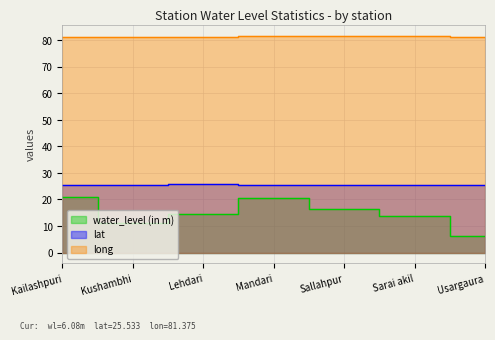

True or false: long and lat cross at least once.

False